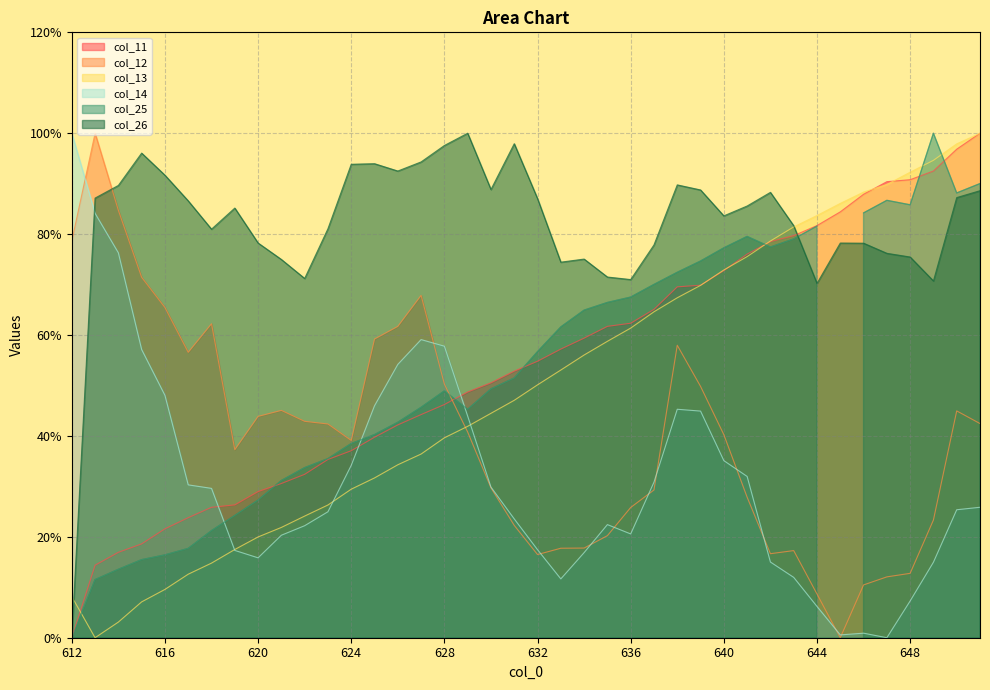

How many interior local valleys does the col_26 series have?

9